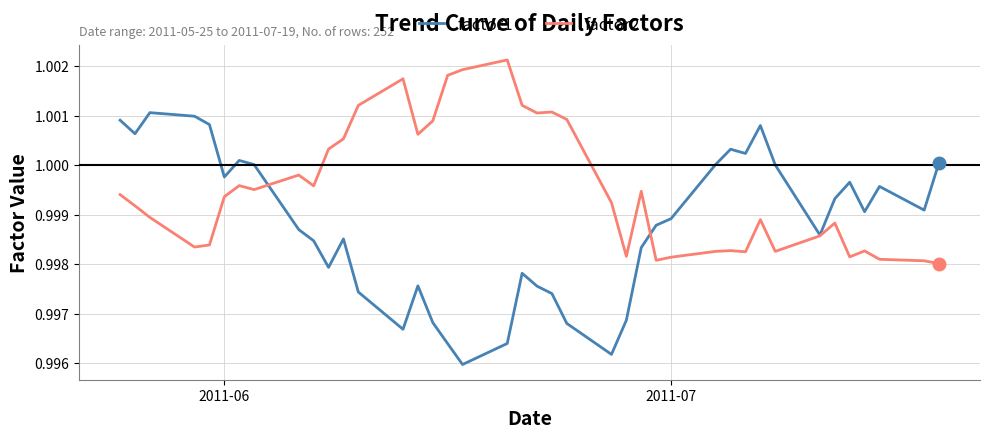

True or false: factor2 and factor1 cross at least once.

True